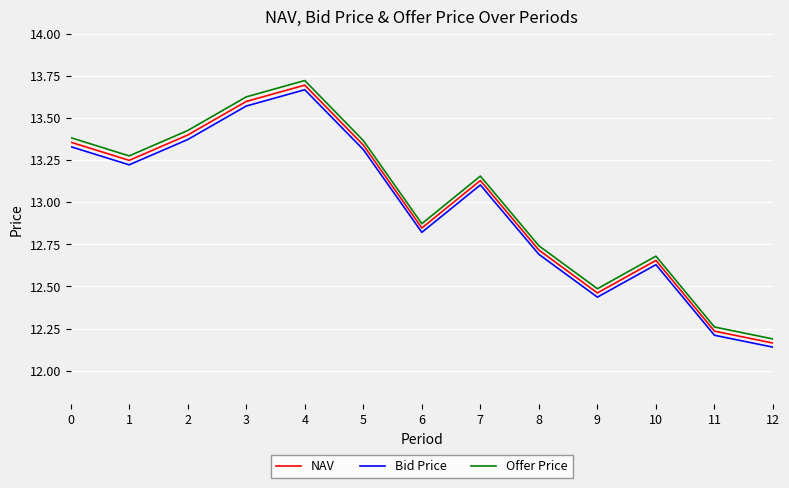

The value of Offer Price at 2 is 17.5. True or false?

False